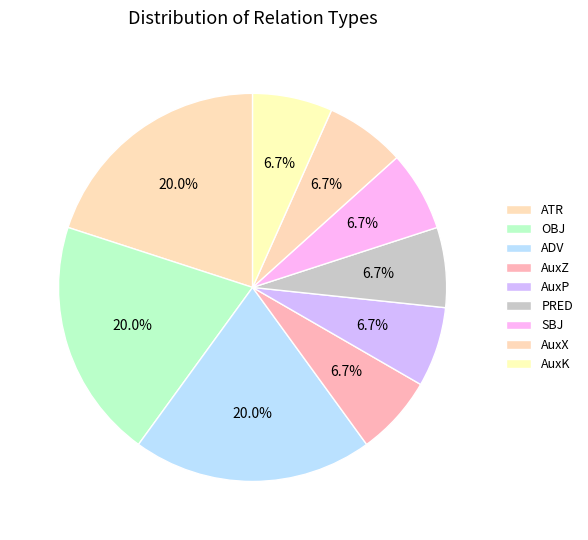

Is SBJ the majority of the pie?

No